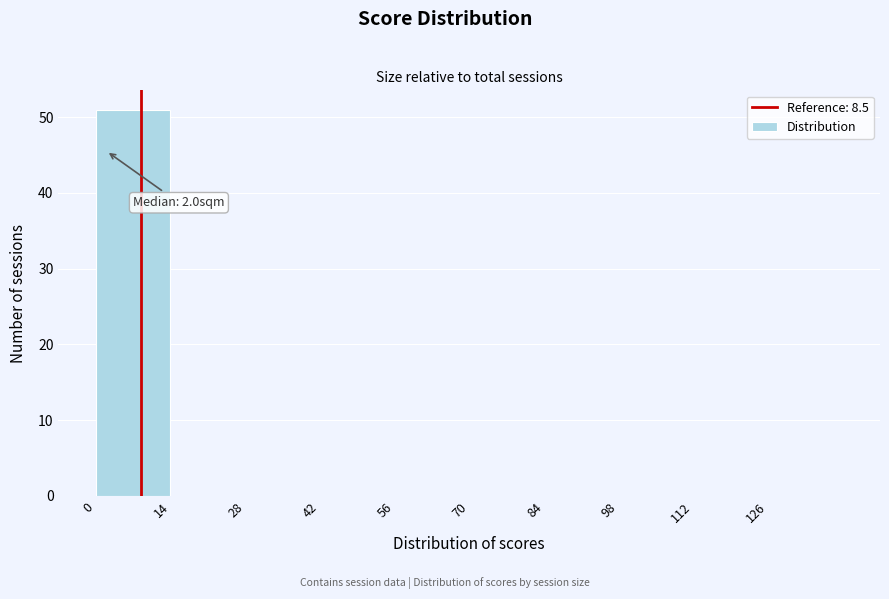

Over which range of the x-axis is the bar tallest?

0 to 14